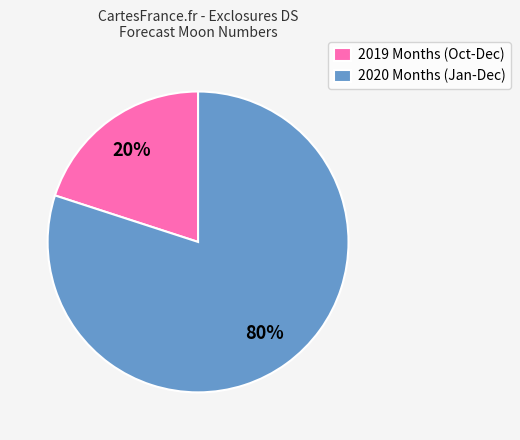

How many segments does this pie chart have?

2